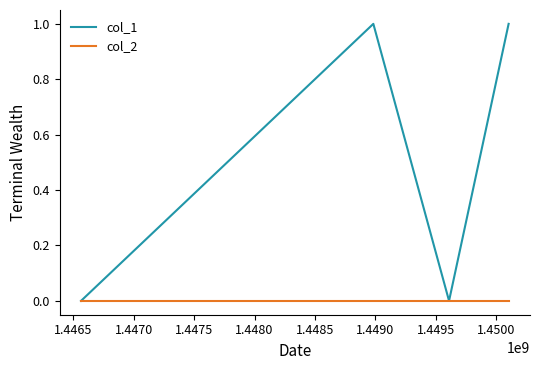

Rank the series by their maximum value, from lowest to highest.

col_2, col_1